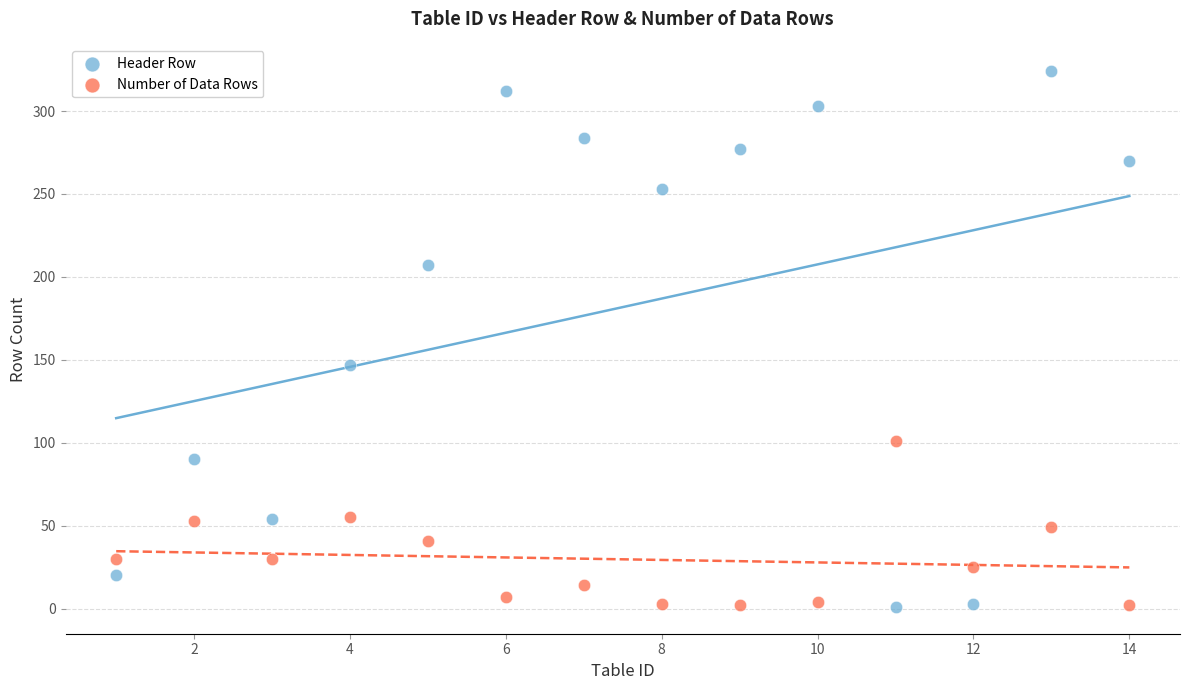

Which series has the widest spread of Y values?

Header Row